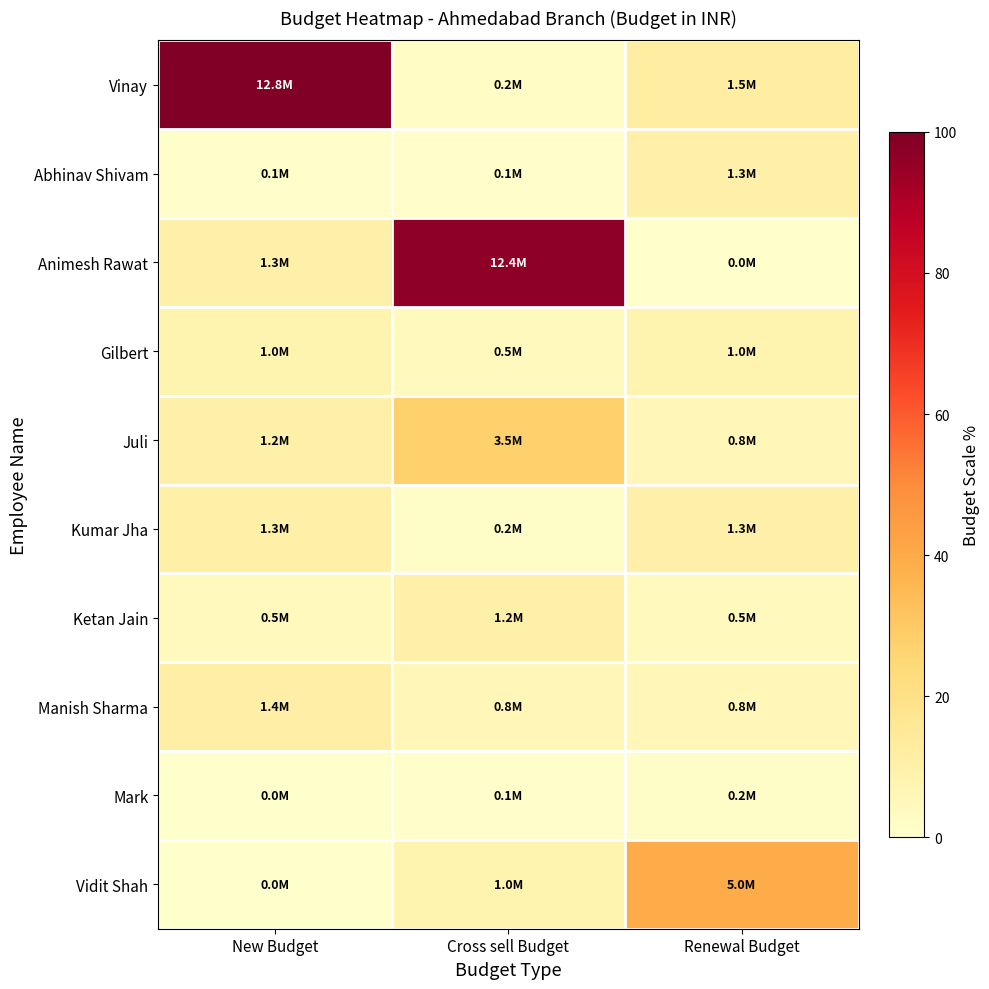

At which category is the sum across all series the highest?

Cross sell Budget